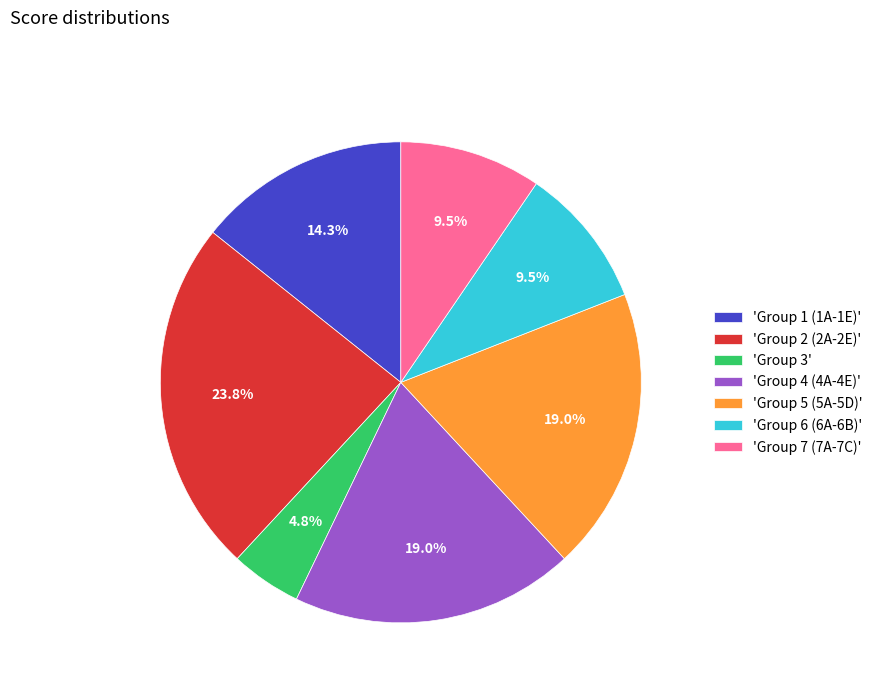

Which slice is the smallest?

'Group 3'